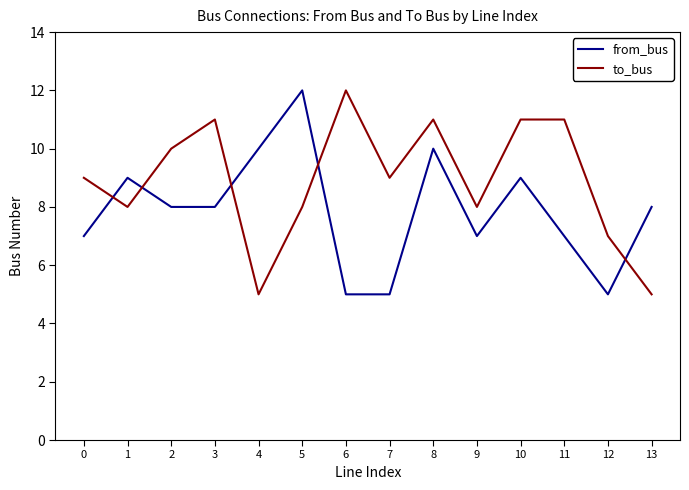

Is this an area chart (filled region under the line)?

No